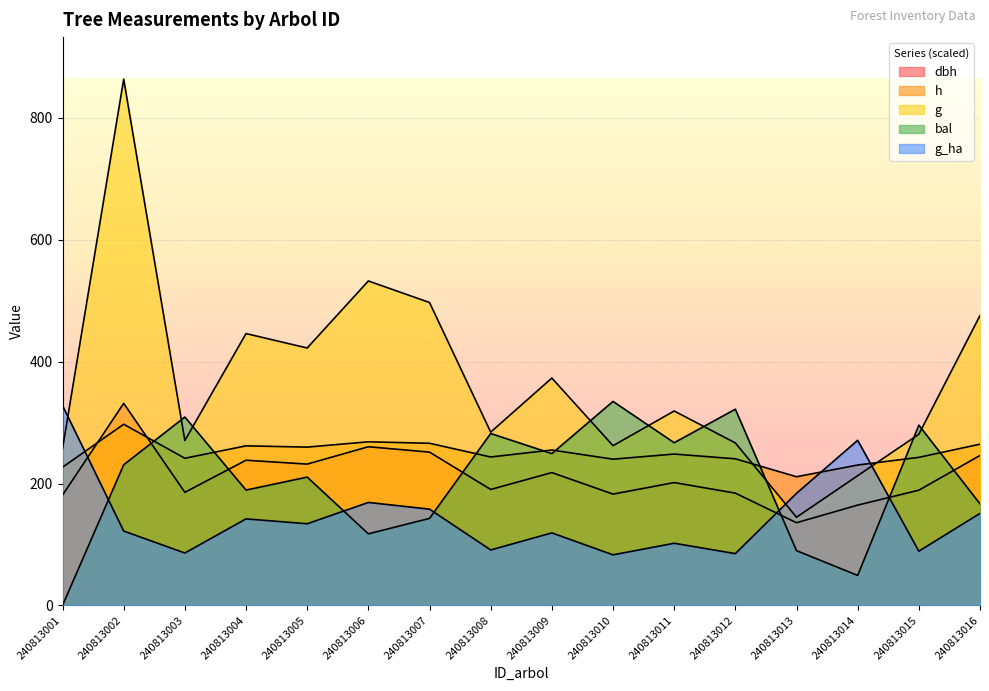

Is it true that h equals 121.9 at 240813010?

False